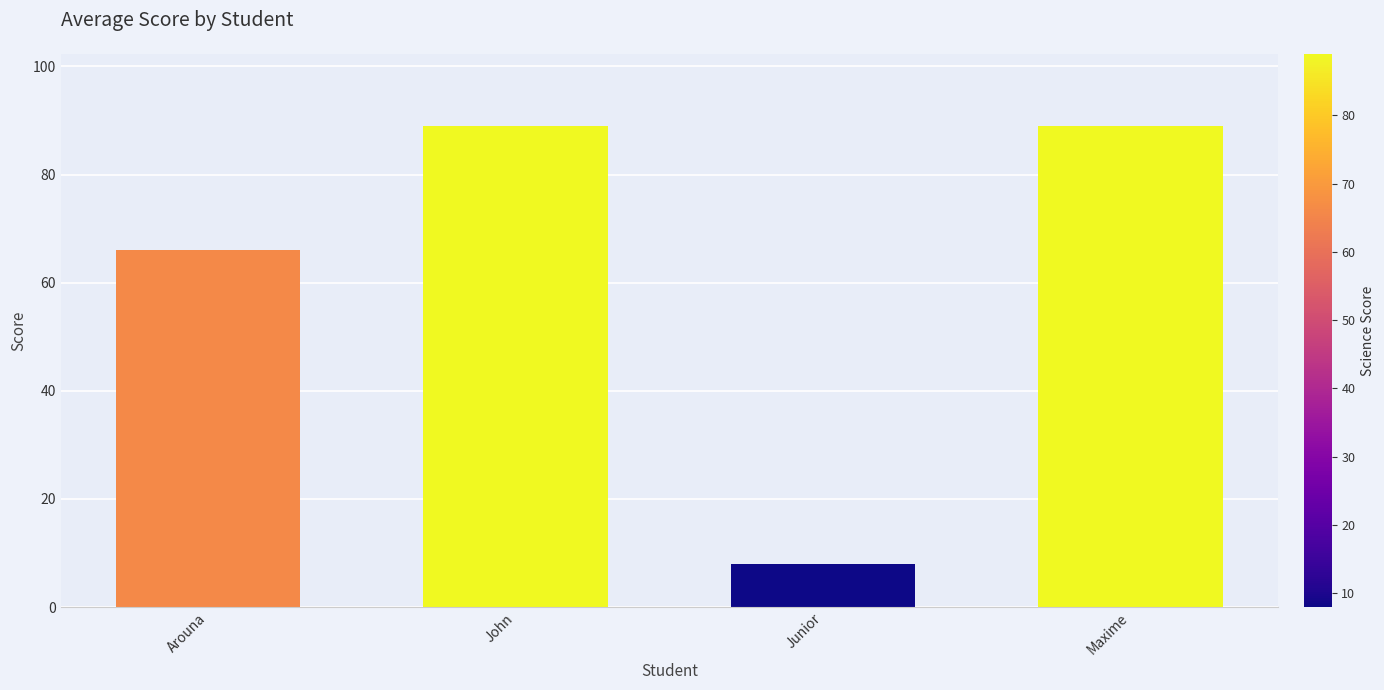

The value at Maxime is 137. True or false?

False